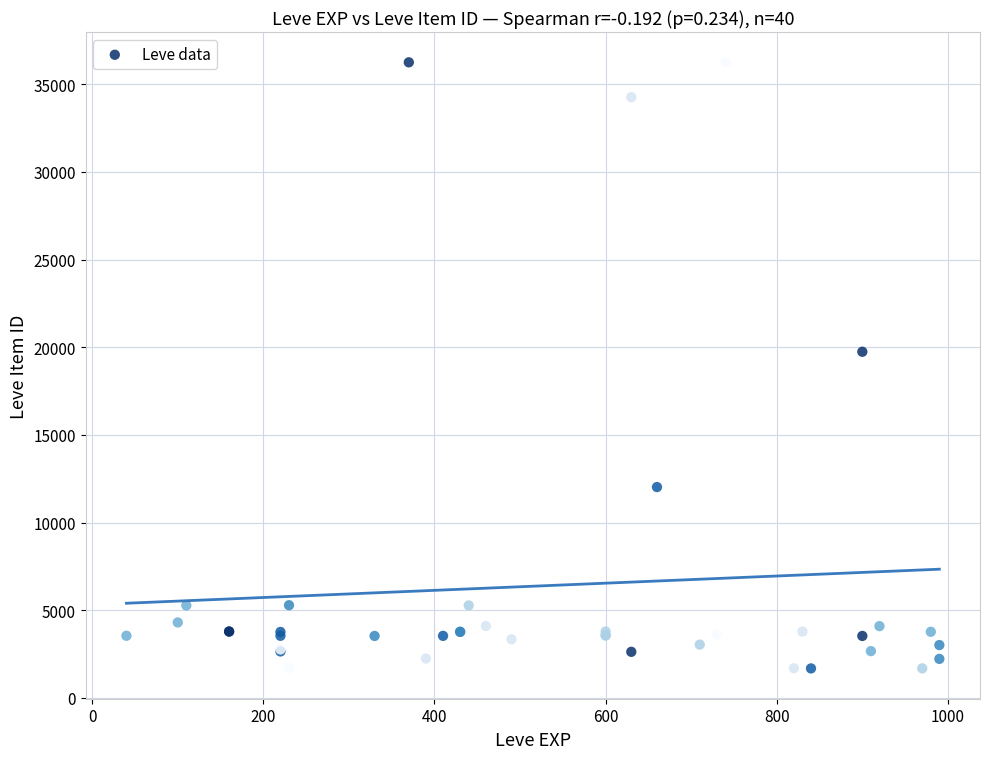

What Y value in the scatter plot is closest to 18967?

19744